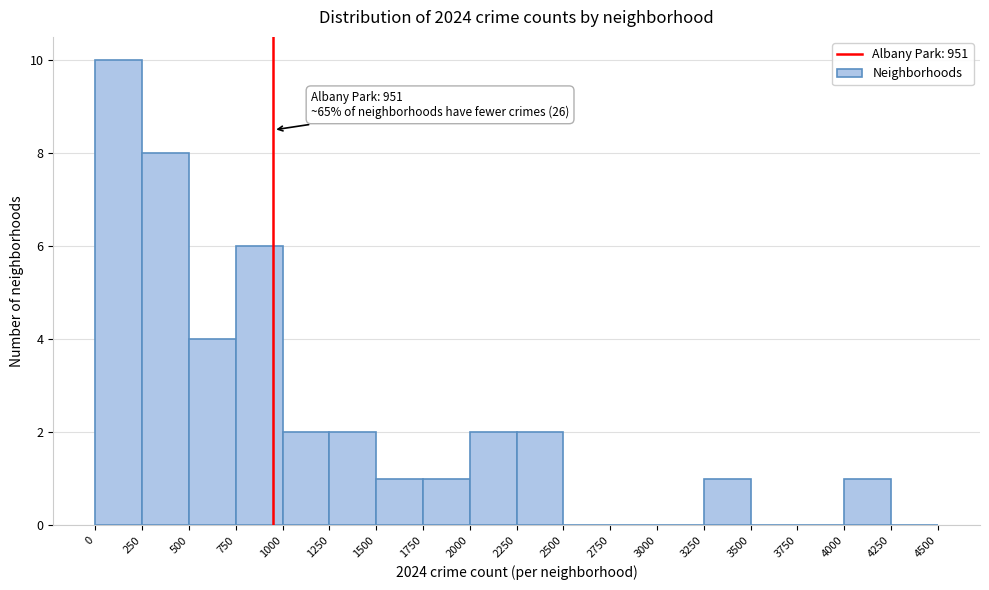

Which range on the x-axis has the tallest bar?

0 to 250